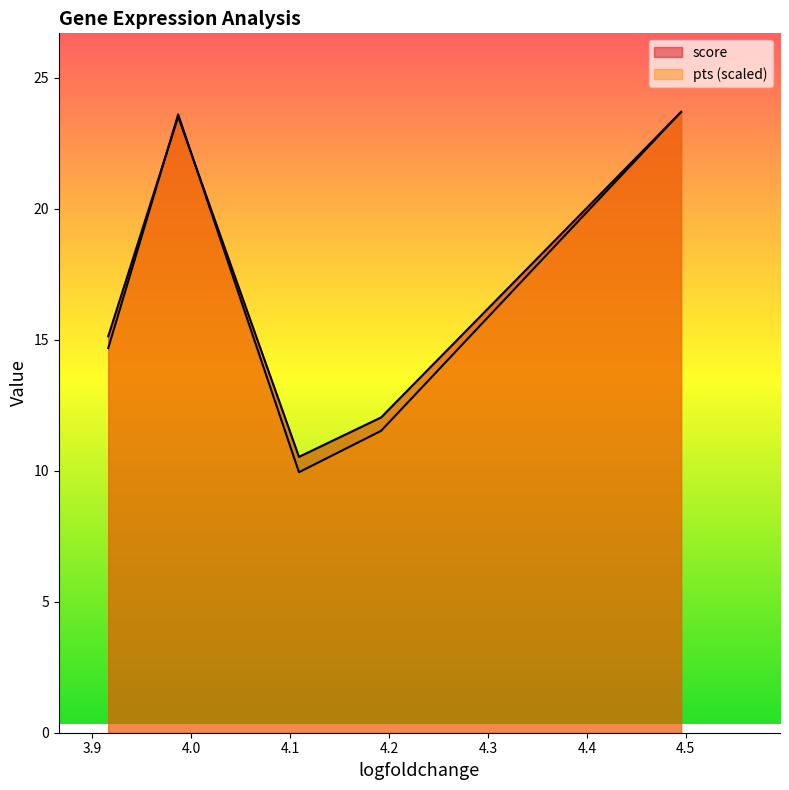

How many categories are shown in the chart?

5